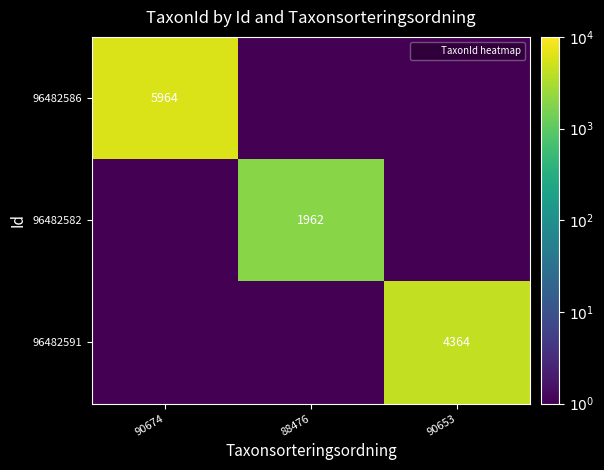

The 96482591 series shows 4364.0 at 90653. True or false?

True